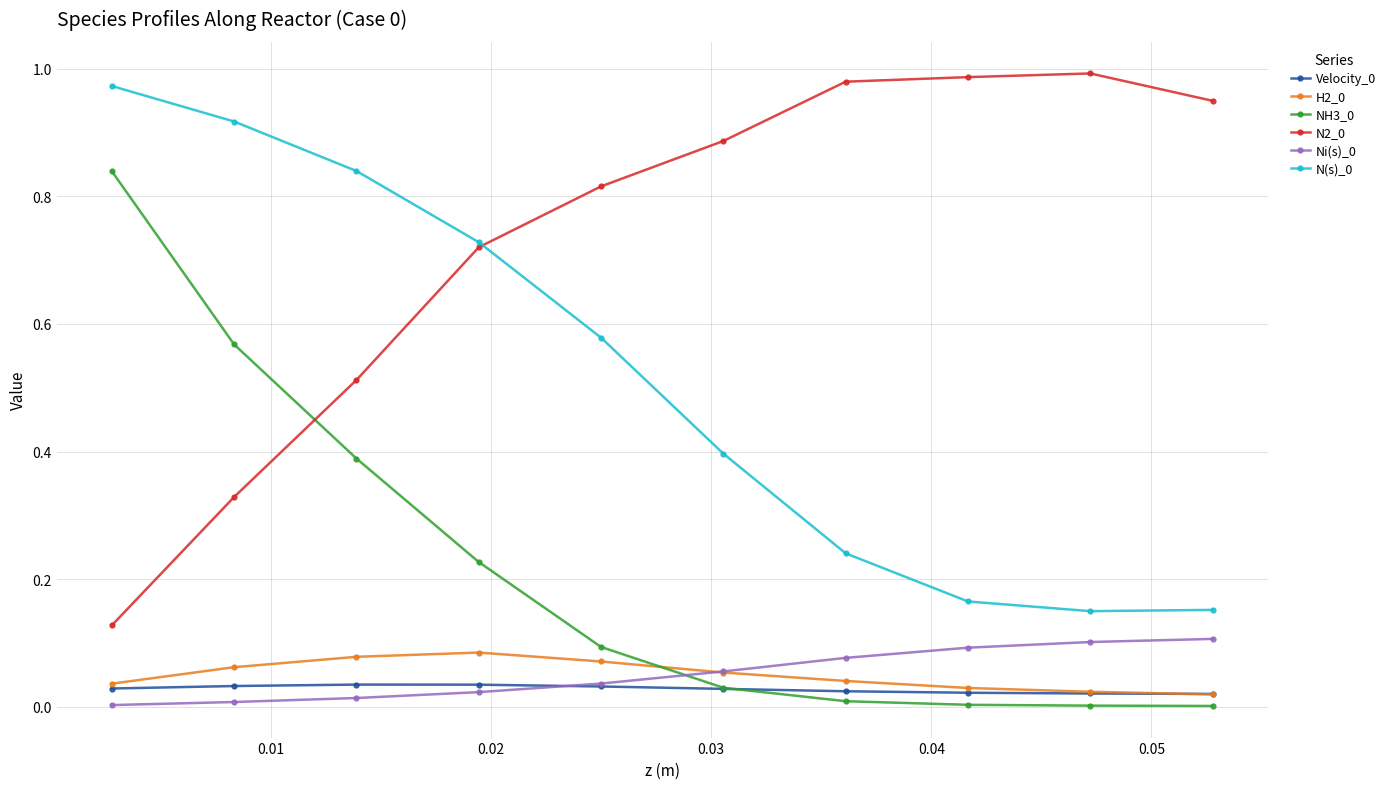

Does the chart display data point markers on the line(s)?

Yes